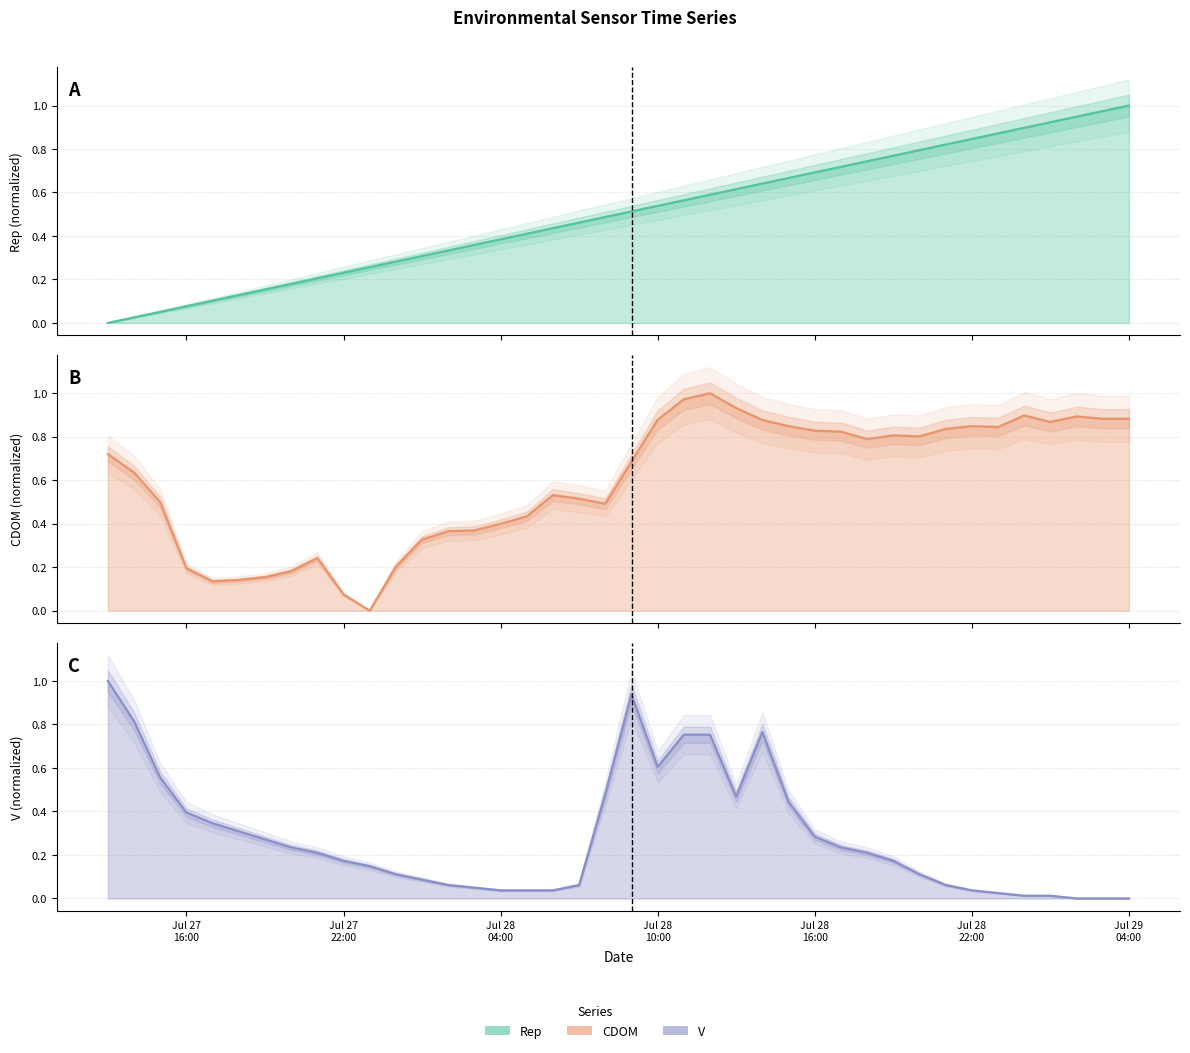

List the series in order of their overall mean, lowest first.

V, Rep, CDOM